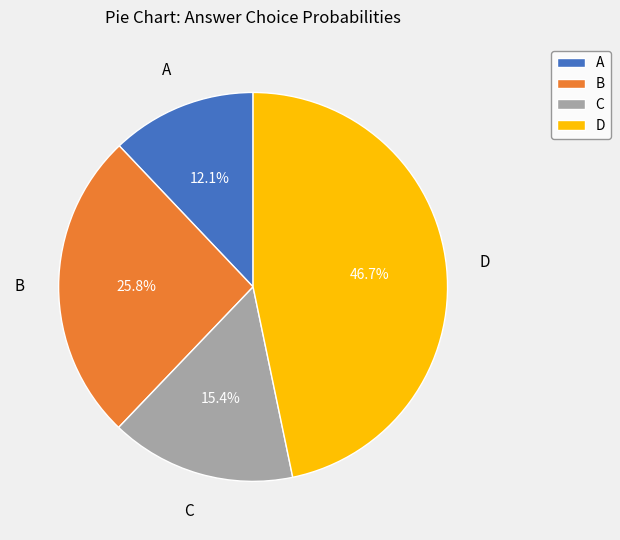

True or false: A accounts for 1% of the total.

False